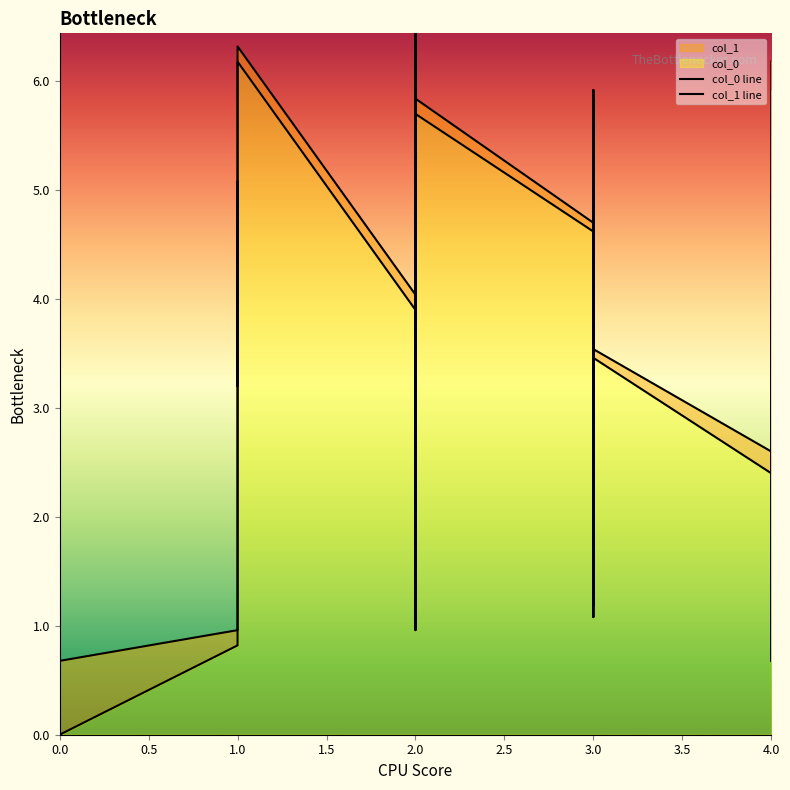

True or false: col_1 line has more than 2 interior local peaks.

True